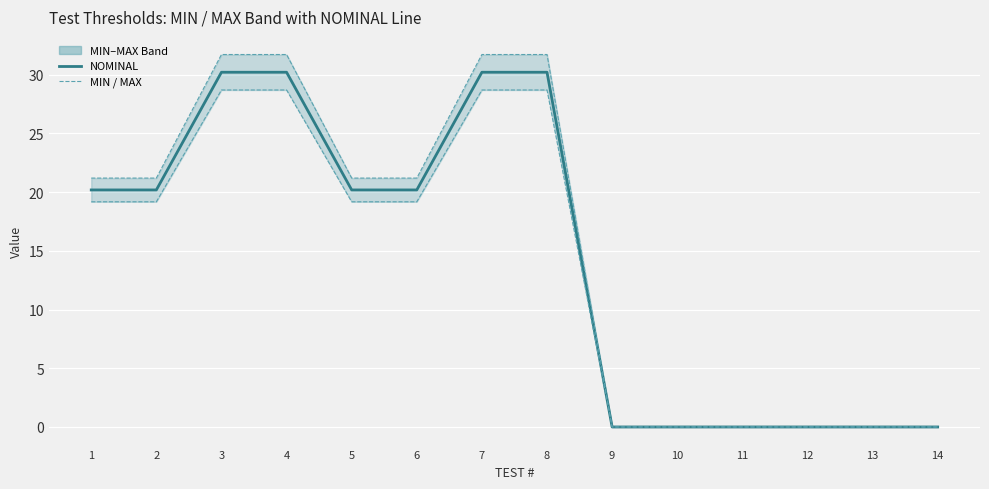

Is the value of MAX at 6 greater than the value of NOMINAL at 2?

Yes